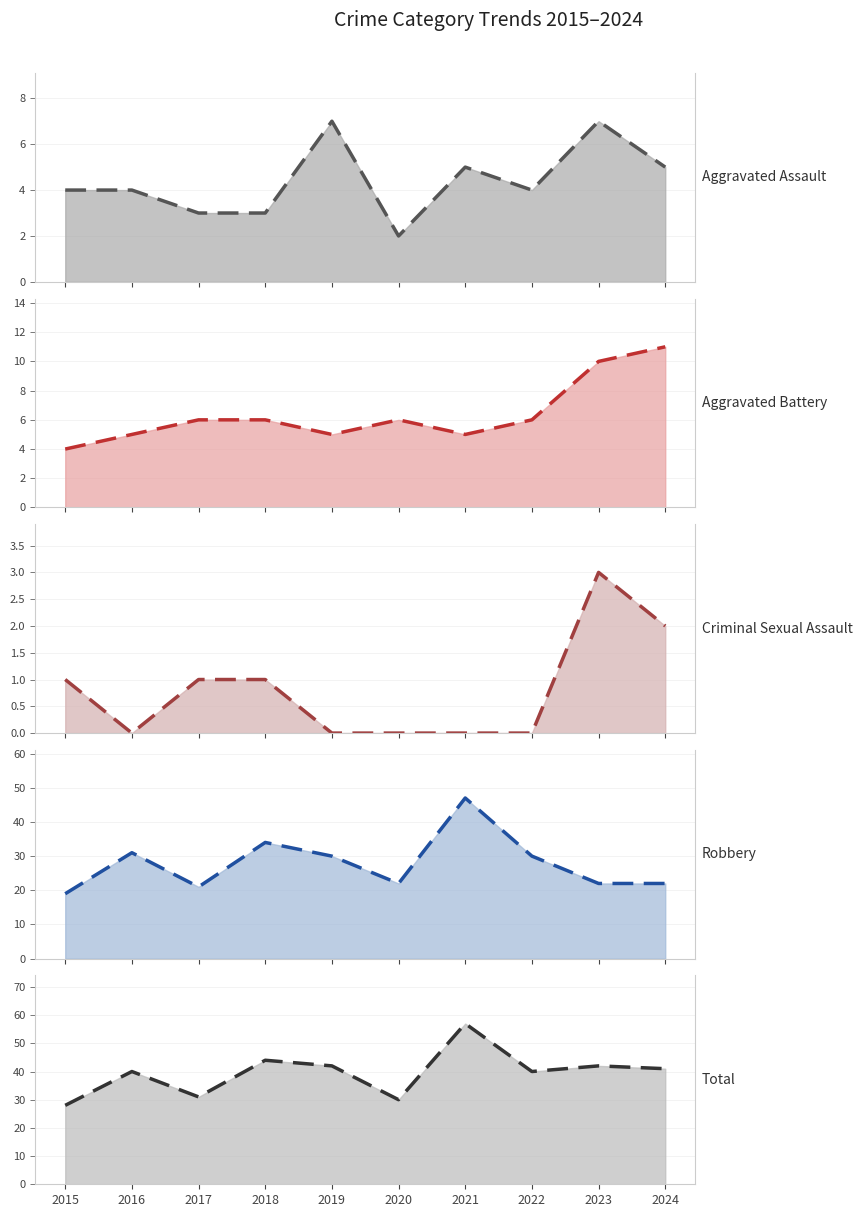

List the series in order of their peak value, lowest first.

Criminal Sexual Assault trend, Aggravated Assault trend, Aggravated Battery trend, Robbery trend, Total trend